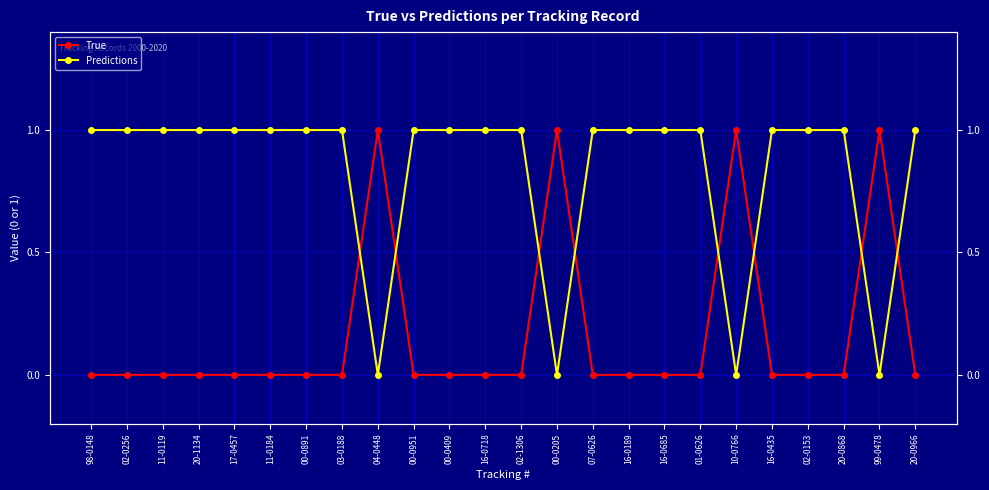

Which category has the lowest value across all series?

98-0148